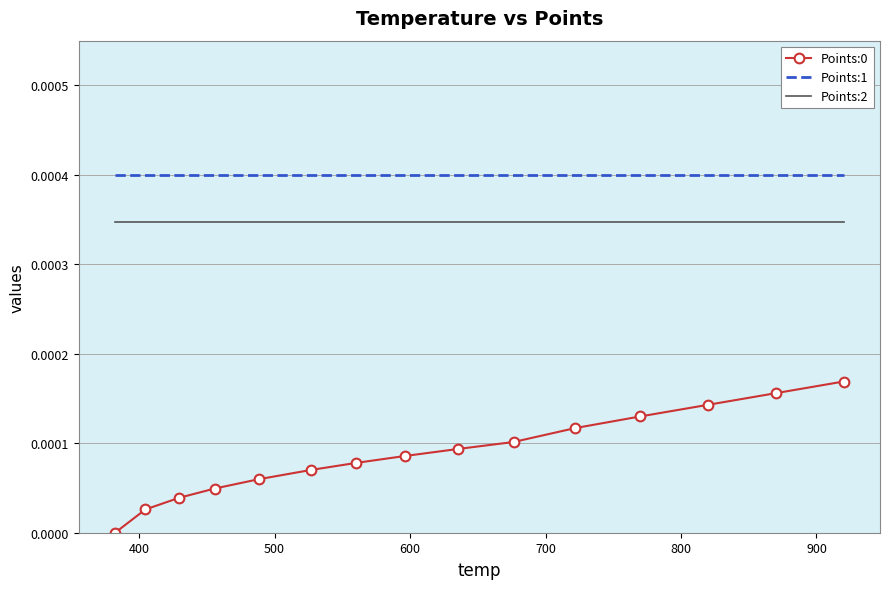

Which series has the largest total across all categories?

Points:1